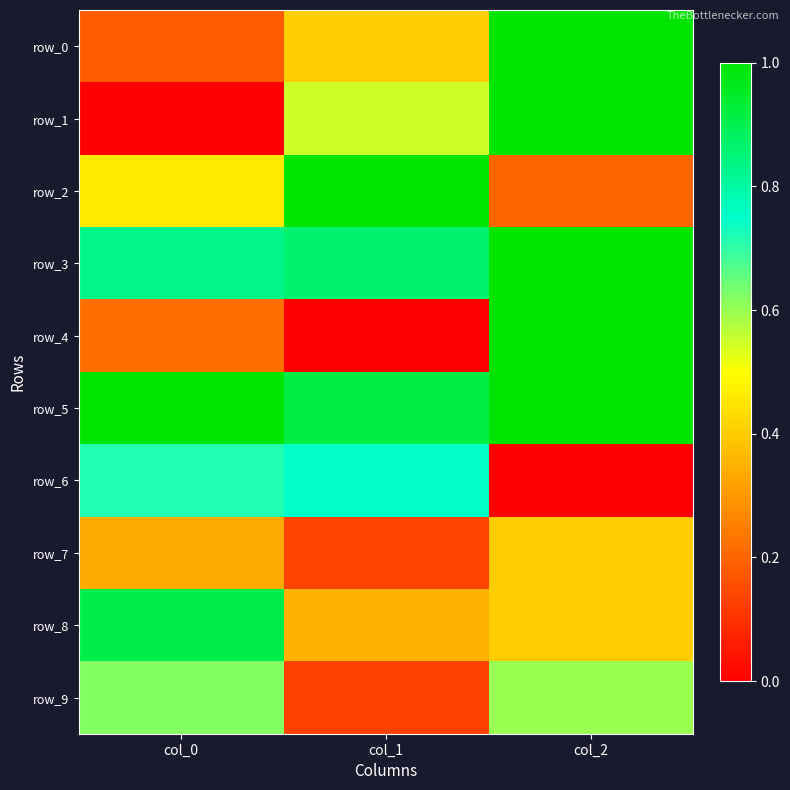

Reading left to right, what are all the values shown in this chart?

row_0: col_0=0.2	col_1=0.4	col_2=1.0
row_1: col_0=0.0	col_1=0.5	col_2=1.0
row_2: col_0=0.5	col_1=1.0	col_2=0.2
row_3: col_0=0.8	col_1=0.9	col_2=1.0
row_4: col_0=0.2	col_1=0.0	col_2=1.0
row_5: col_0=1.0	col_1=0.9	col_2=1.0
row_6: col_0=0.7	col_1=0.8	col_2=0.0
row_7: col_0=0.3	col_1=0.1	col_2=0.4
row_8: col_0=0.9	col_1=0.4	col_2=0.4
row_9: col_0=0.6	col_1=0.1	col_2=0.6